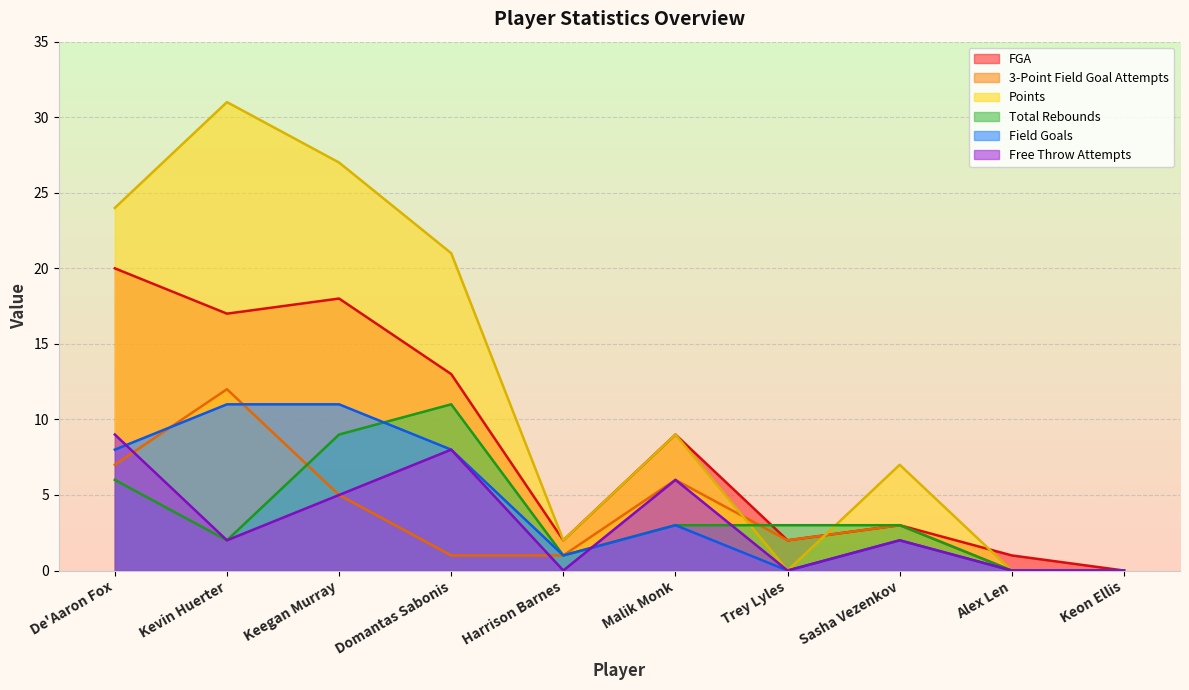

At how many categories does at least one series exceed 21?

3